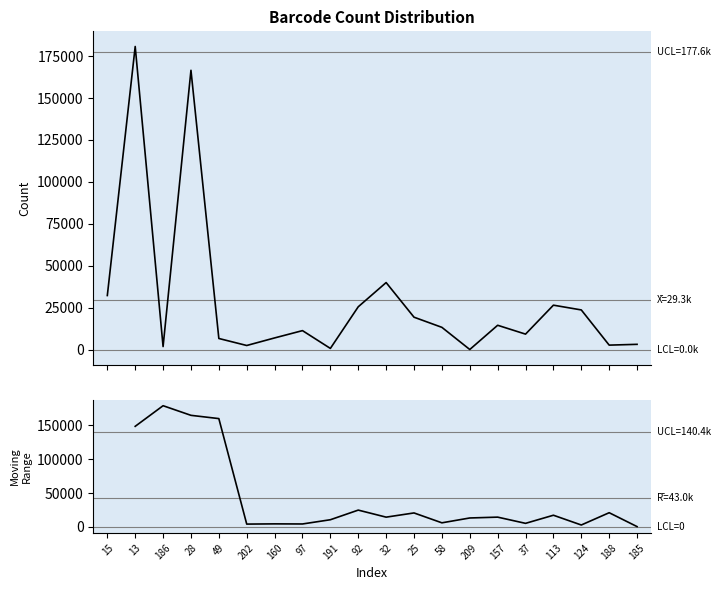

Reading left to right, list all the values displayed in this chart.

15=32206	13=180781	186=1752	28=166576	49=6575	202=2392	160=6906	97=11266	191=649	92=25493	32=39936	25=19278	58=13220	209=3	157=14460	37=9177	113=26450	124=23608	188=2614	185=3087